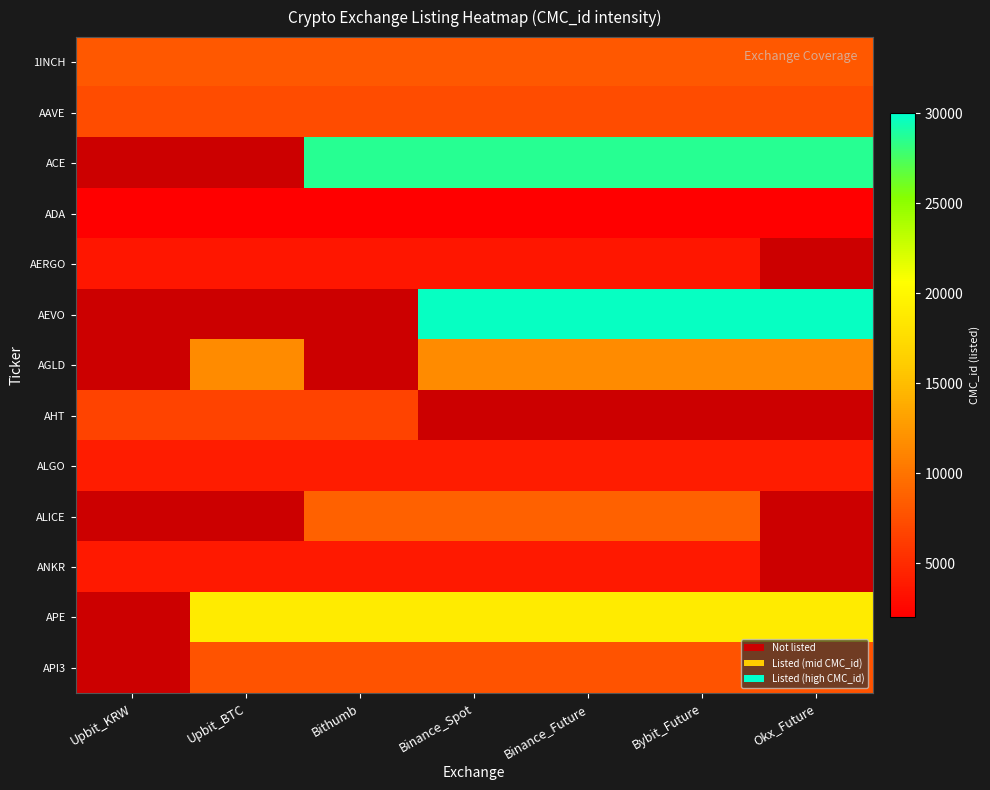

At Upbit_BTC, list the series in order from smallest to largest.

1INCH, AAVE, ACE, ADA, AERGO, AEVO, AGLD, AHT, ALGO, ALICE, ANKR, APE, API3